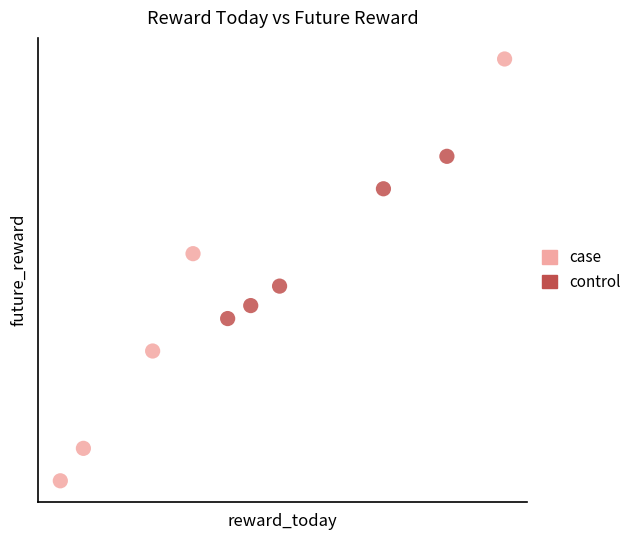

Which series contains the lowest Y value?

case